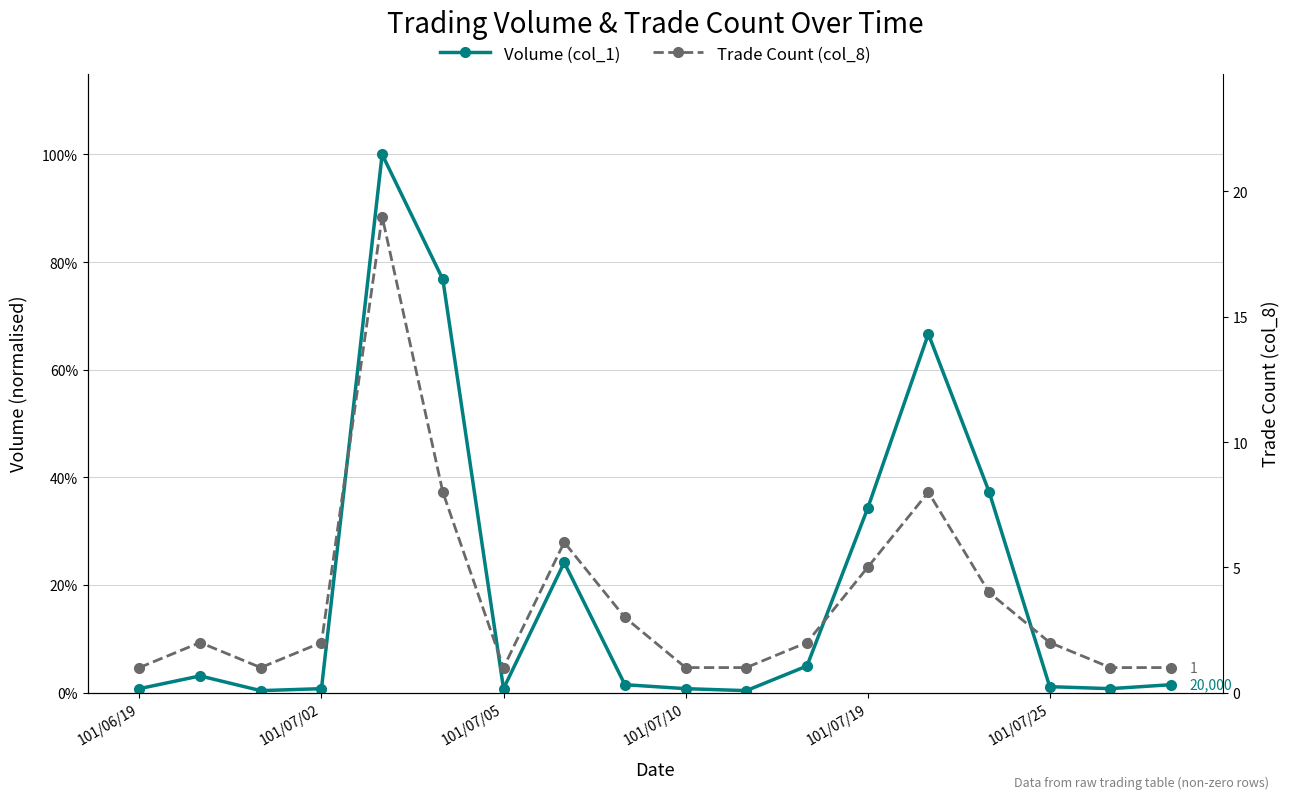

True or false: Trade Count (col_8) has a value of 1.0 at 101/07/10.

True